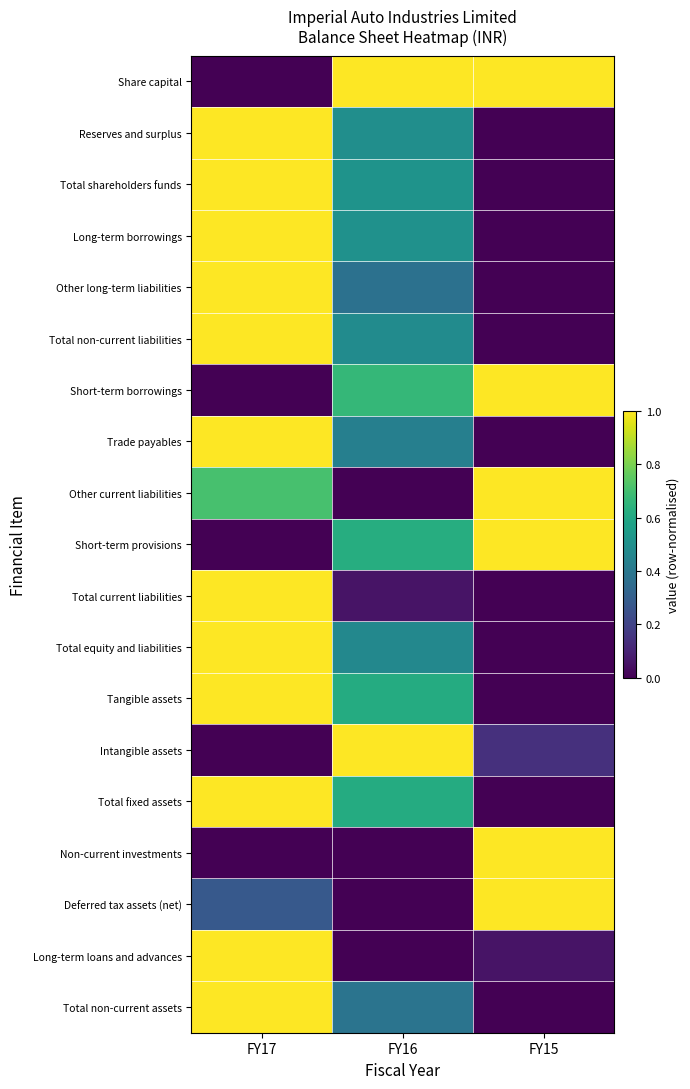

Rank the series at FY17 from lowest to highest value.

Share capital, Short-term borrowings, Short-term provisions, Intangible assets, Non-current investments, Deferred tax assets (net), Other current liabilities, Reserves and surplus, Total shareholders funds, Long-term borrowings, Other long-term liabilities, Total non-current liabilities, Trade payables, Total current liabilities, Total equity and liabilities, Tangible assets, Total fixed assets, Long-term loans and advances, Total non-current assets